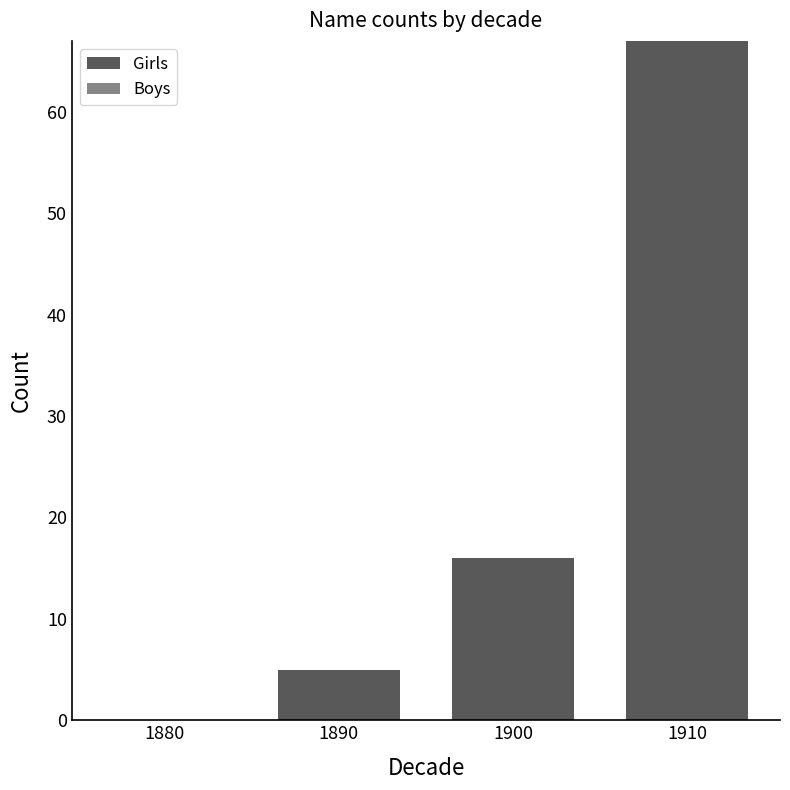

Which has a higher value, 1910 or 1880?

1910